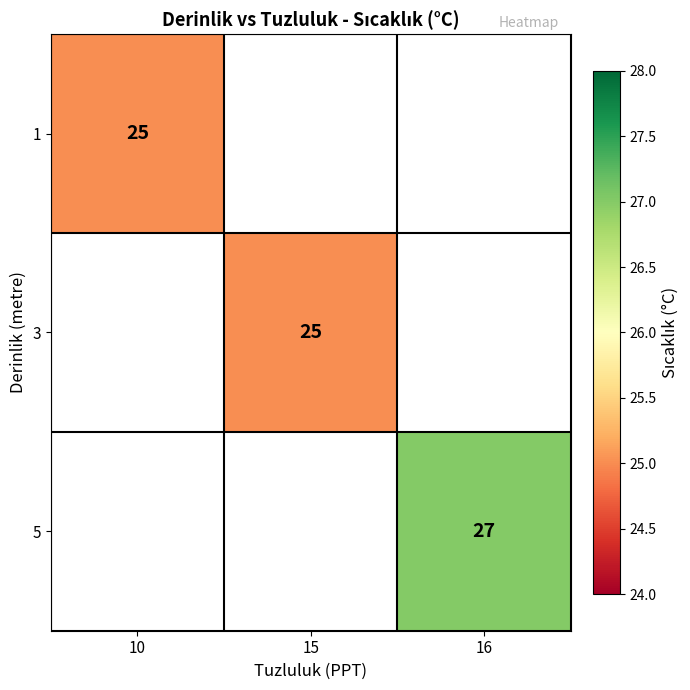

Which has a higher value, 10 or 16?

16